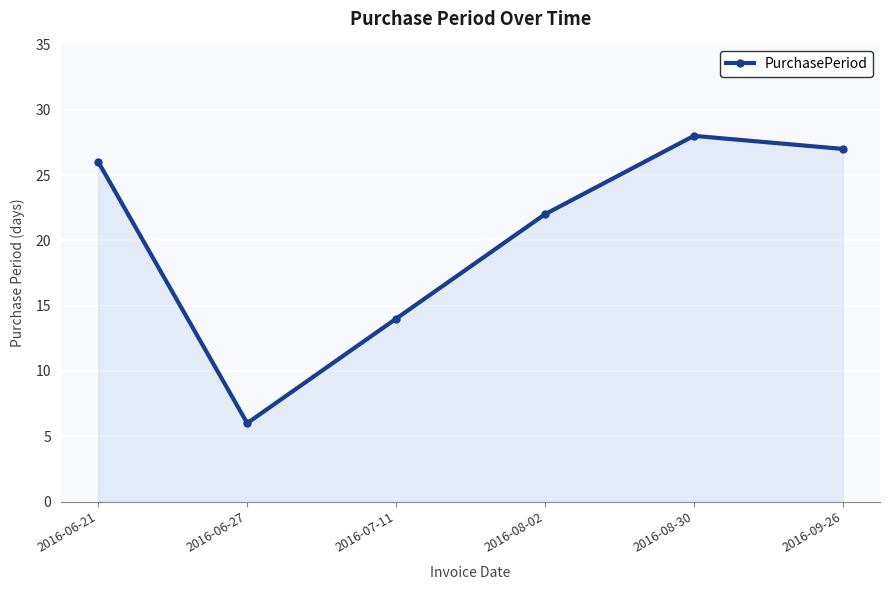

What is the difference between the second highest and second lowest values?

13